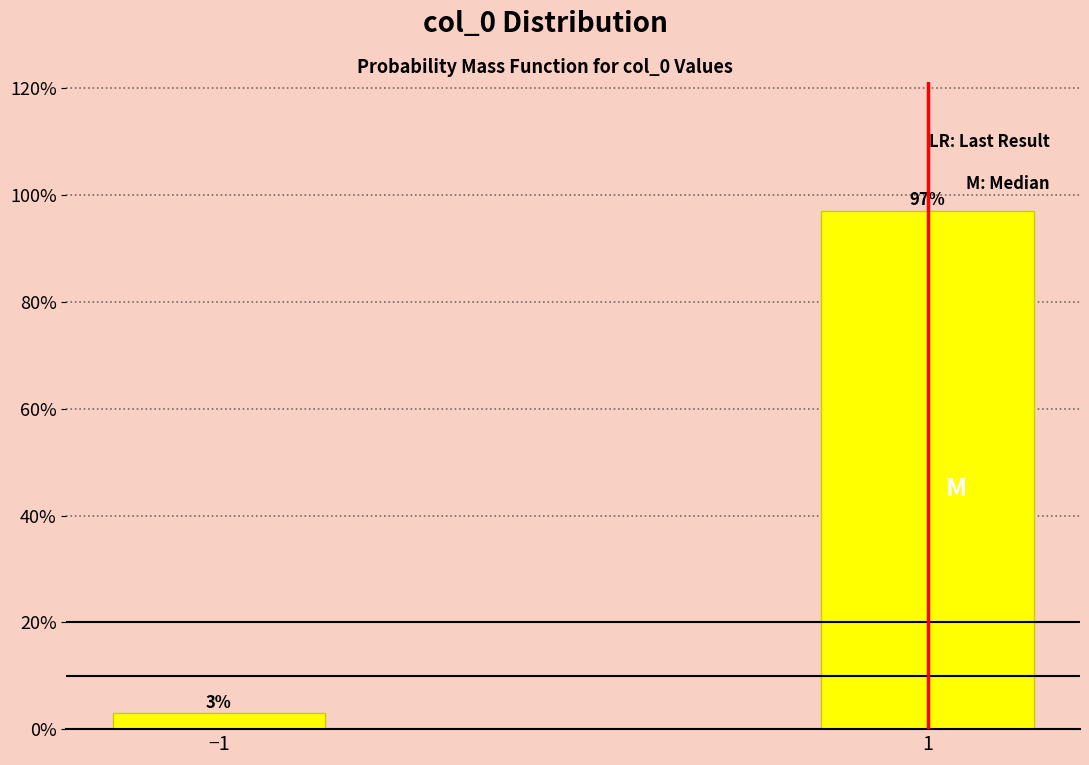

Reading left to right, list all the values displayed in this chart.

−1=3.0	1=97.0